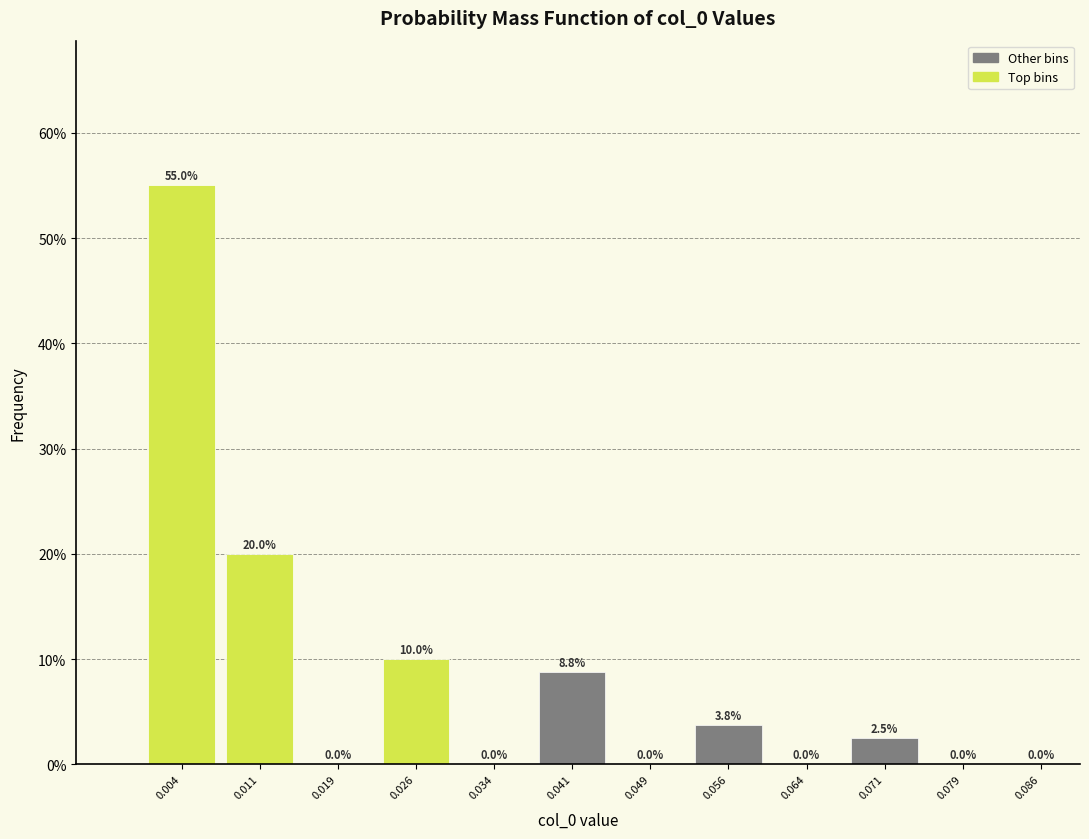

Over which range of the x-axis is the bar tallest?

0.000 to 0.008